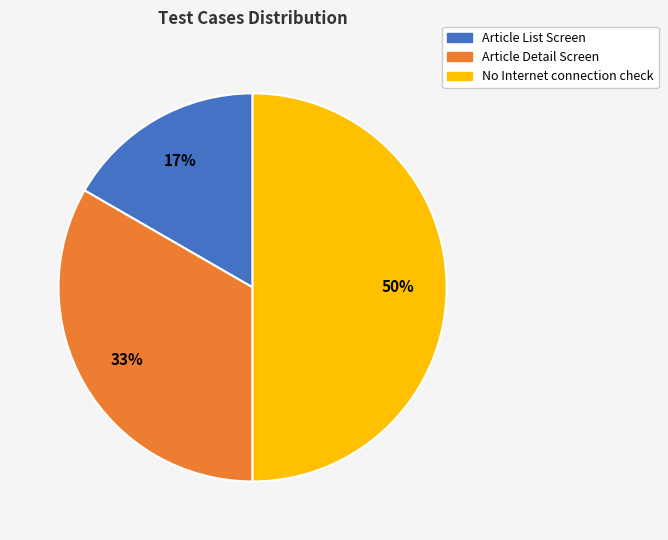

True or false: Article Detail Screen accounts for 33% of the total.

True